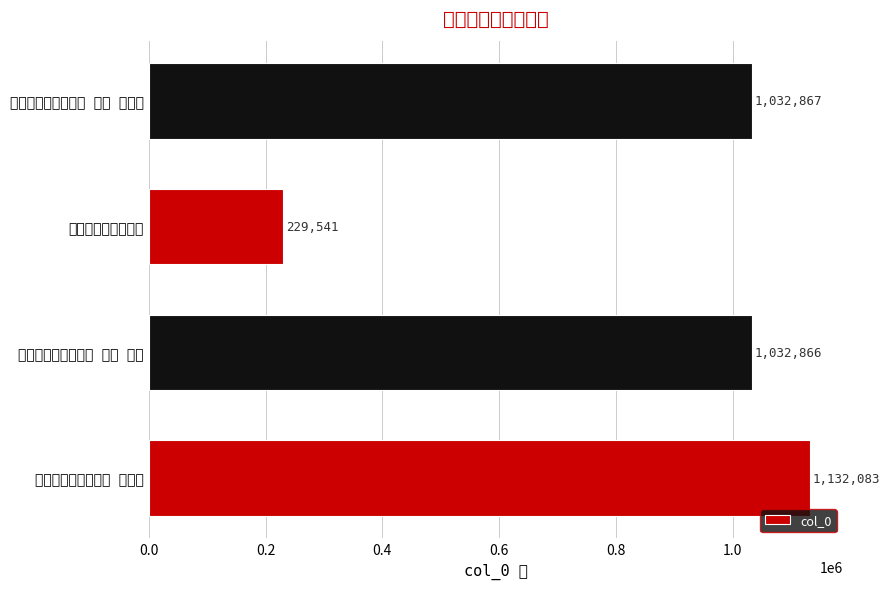

What is the difference between the maximum and minimum values?

902542